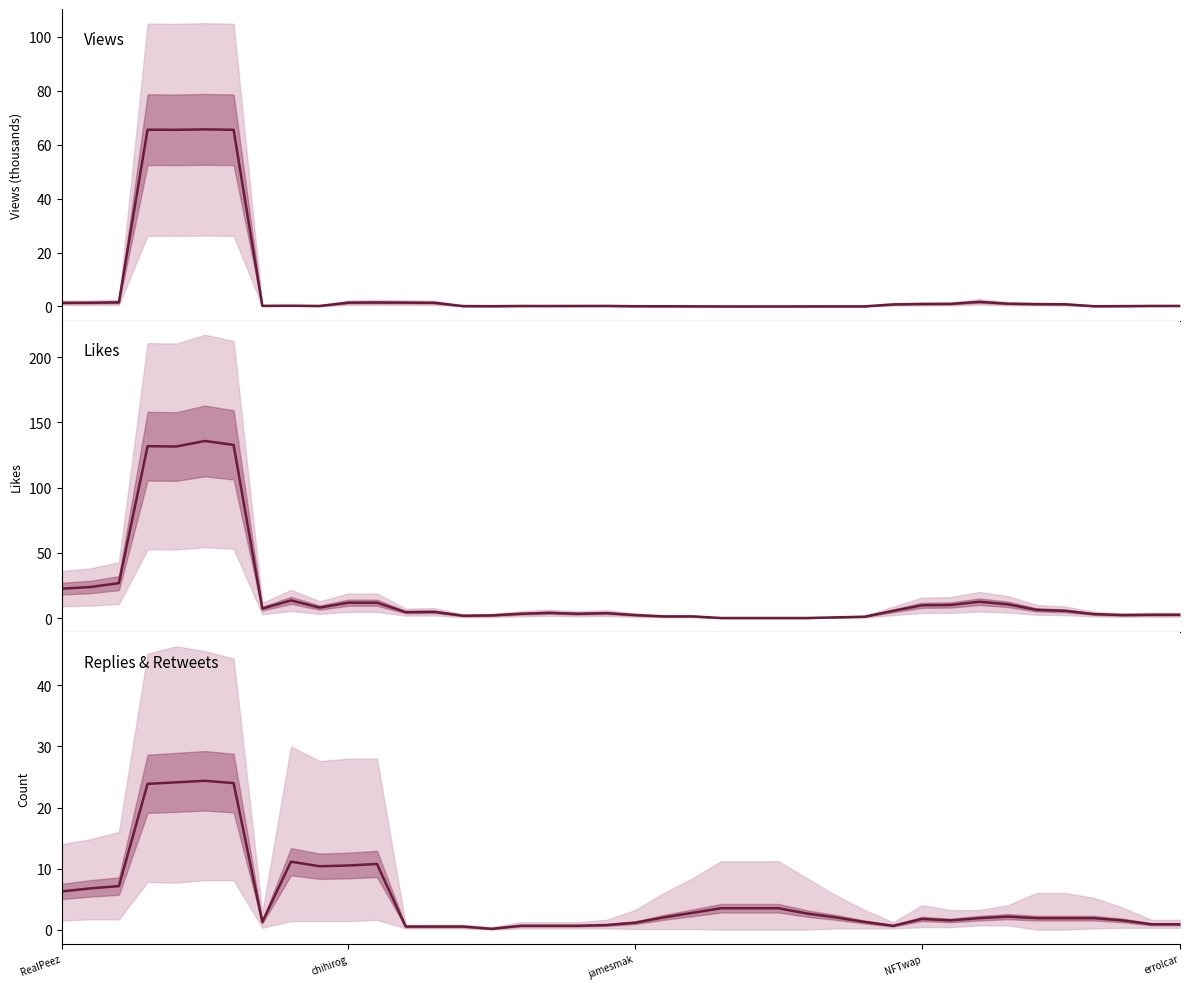

How many distinct data groups are displayed?

3